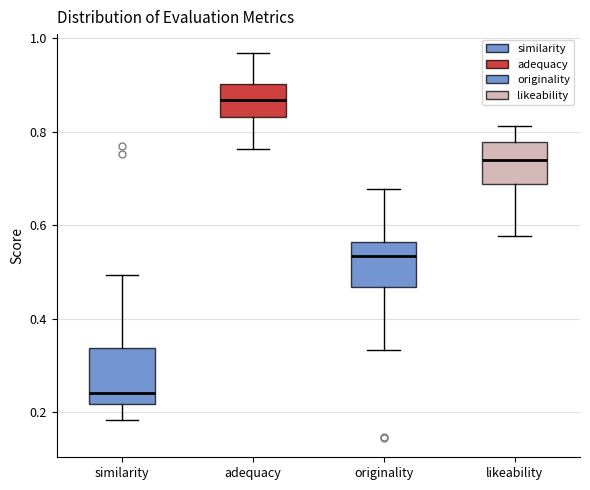

Which box is the tallest, from its lower edge to its upper edge?

similarity